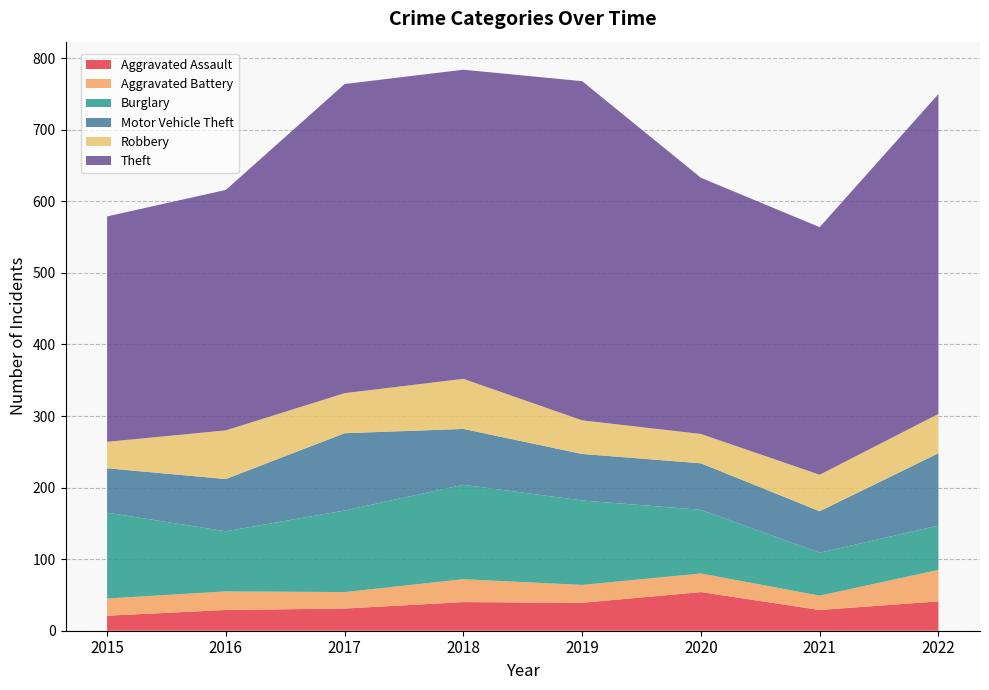

Reading right to left, extract all data points from this chart.

Aggravated Assault: 41	29	54	39	40	31	29	21
Aggravated Battery: 44	20	26	25	32	23	26	24
Burglary: 62	60	89	118	132	114	84	120
Motor Vehicle Theft: 101	58	65	65	78	108	73	62
Robbery: 55	51	41	47	70	56	68	37
Theft: 447	346	358	474	432	432	336	315